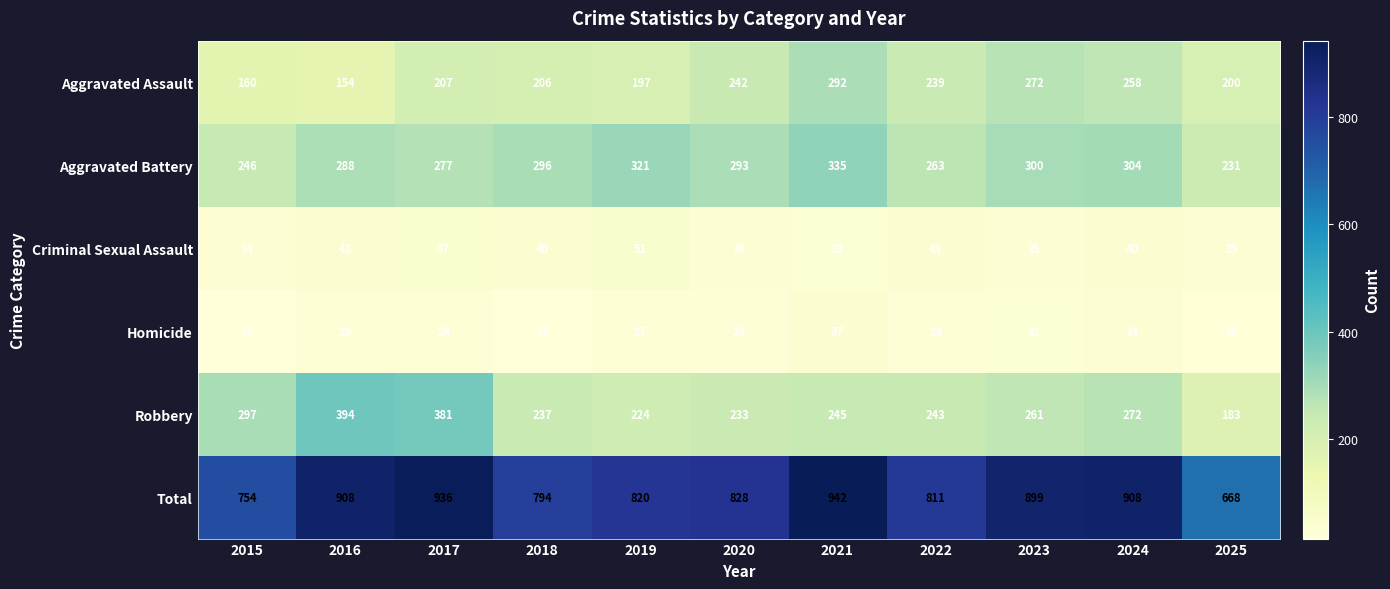

What is the difference between the maximum and minimum values in the Total series?

274